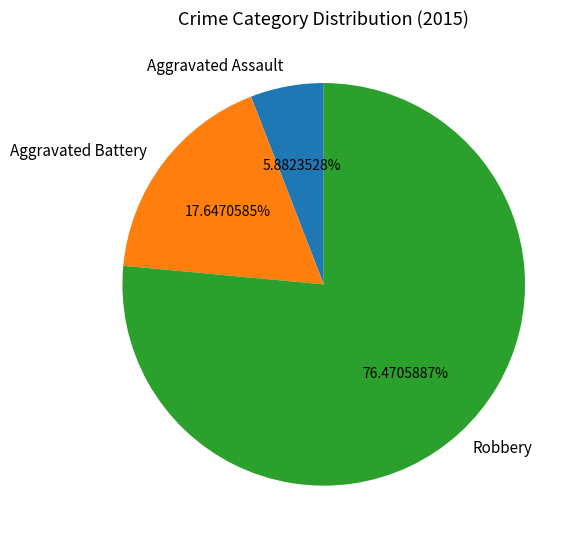

The Aggravated Battery slice represents 26% of the pie. True or false?

False